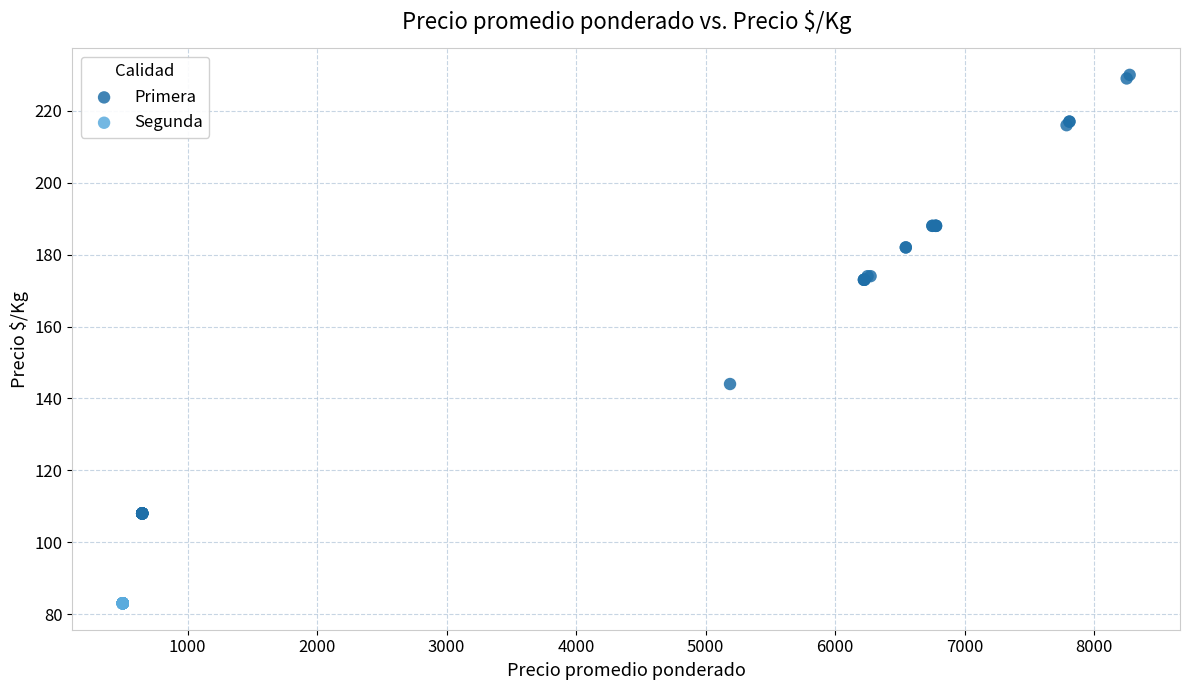

Which series reaches the minimum Y coordinate?

Segunda